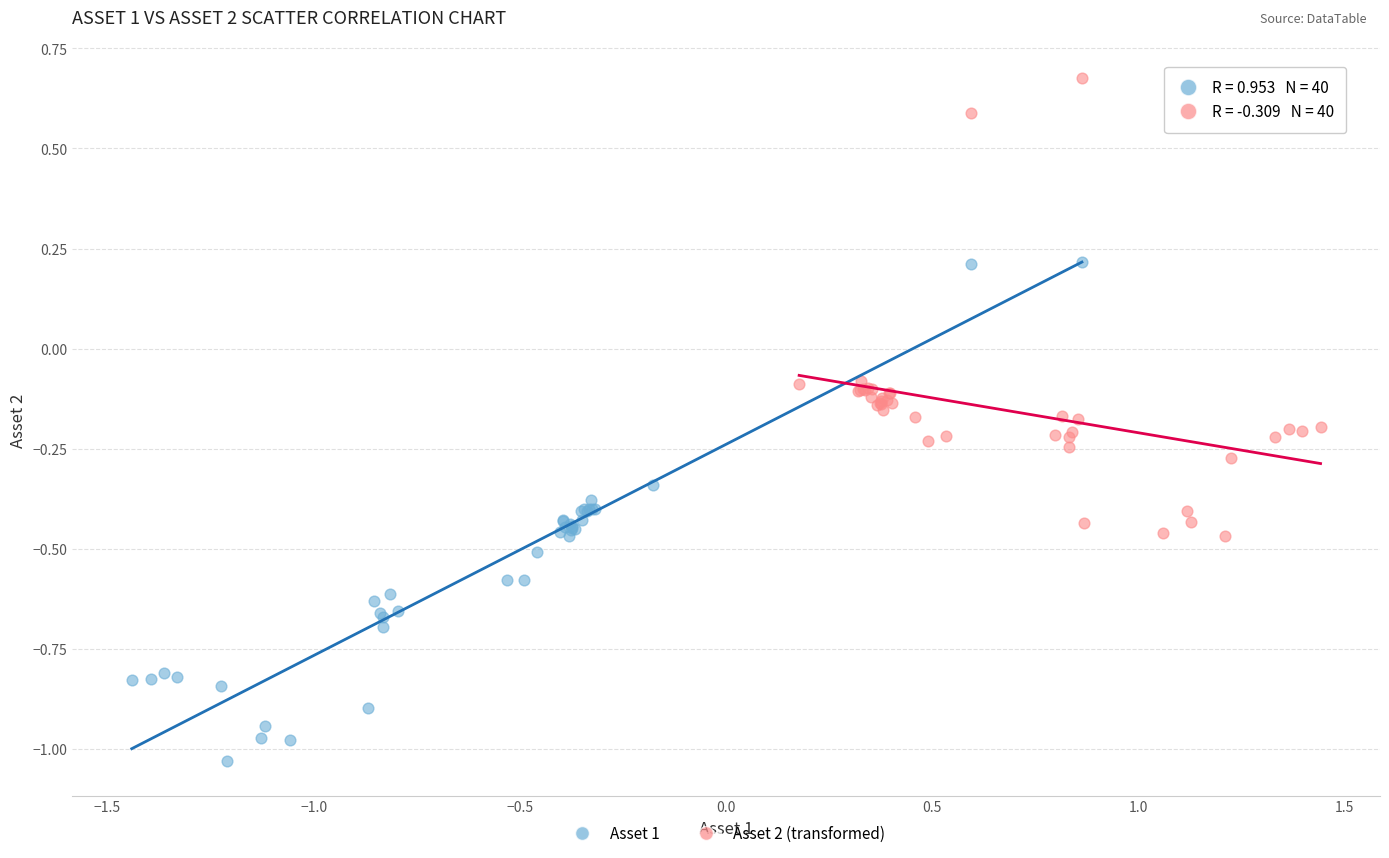

Which series contains the lowest Y value?

Asset 1